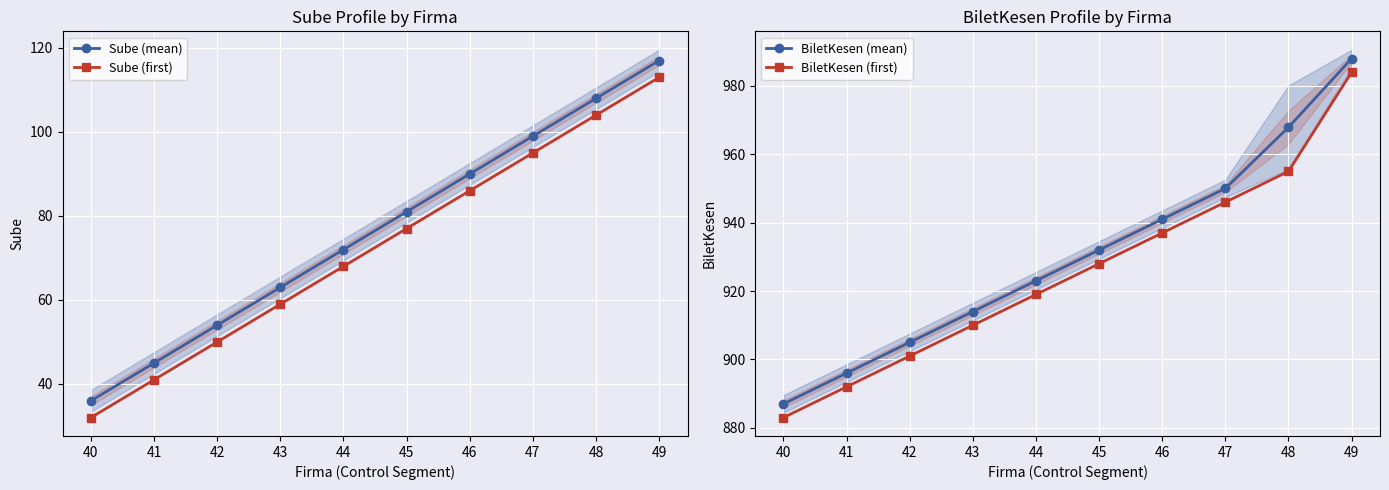

Between 47 and 45, which is larger?

47